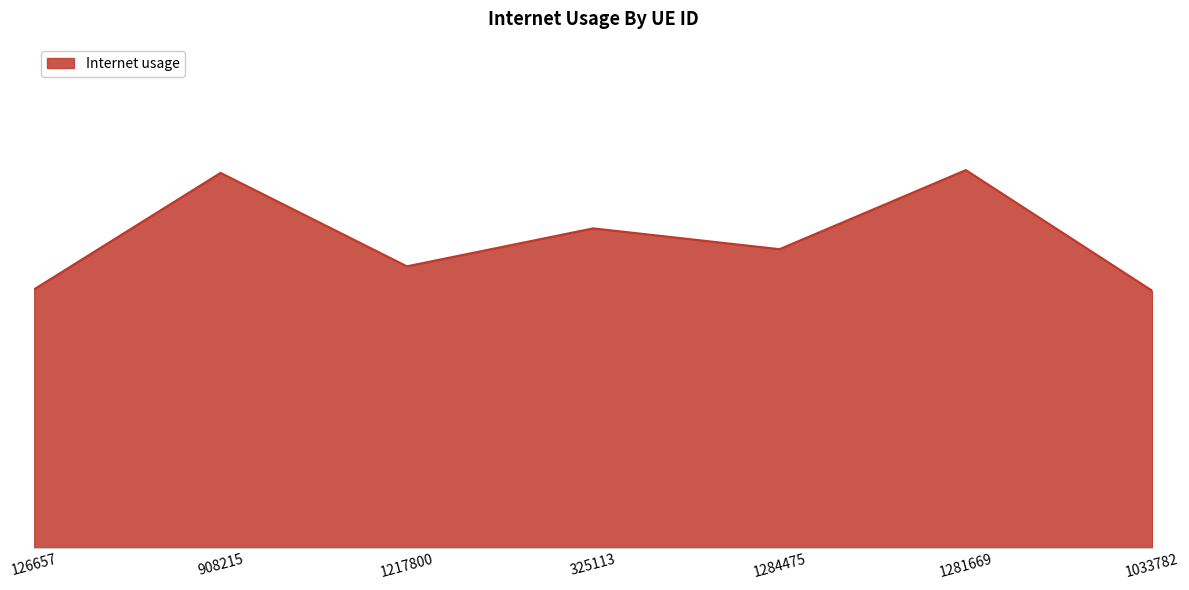

Does the chart display data point markers on the line(s)?

No